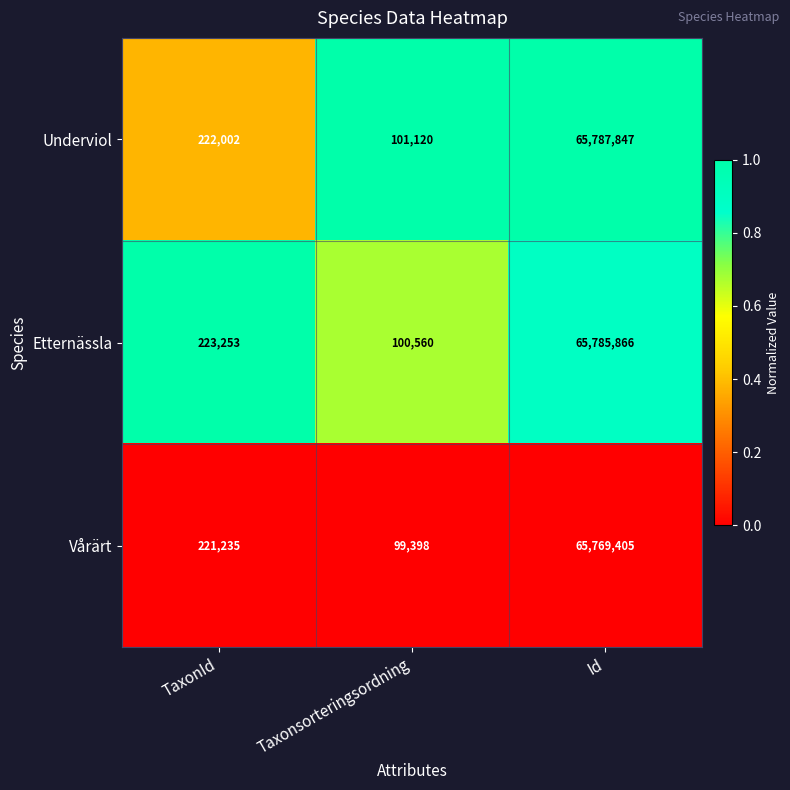

Which series has the largest total across all categories?

Underviol